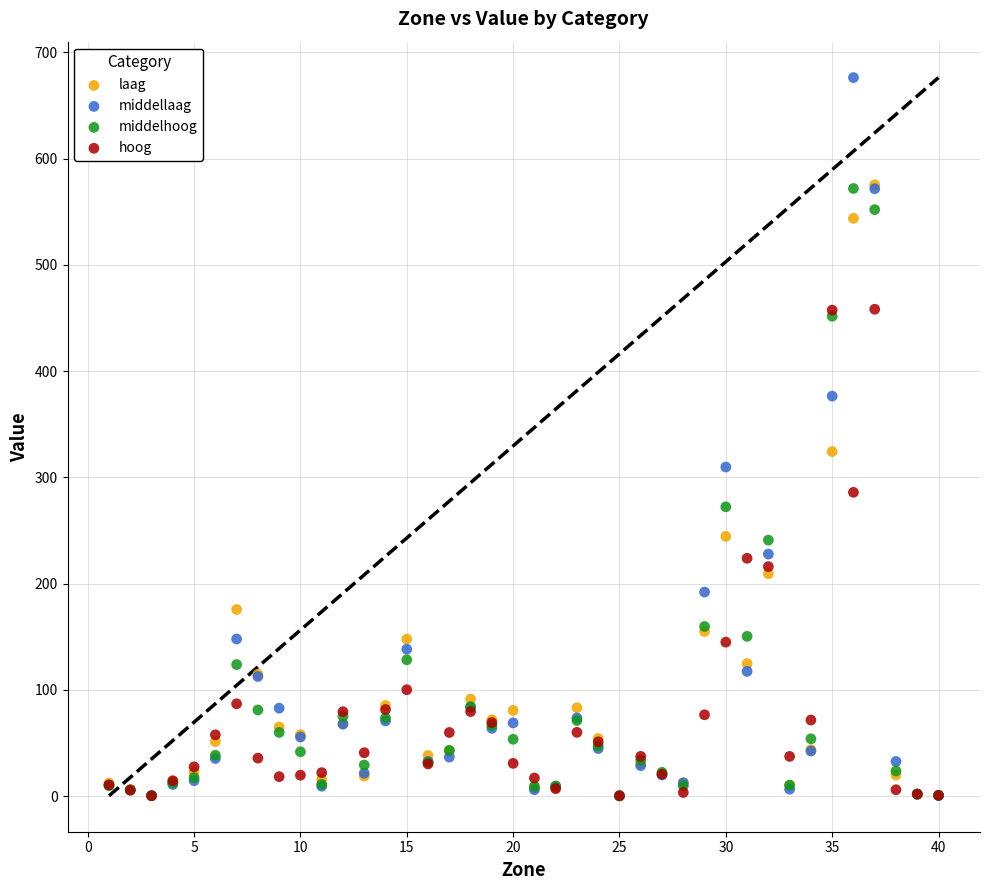

Across all series, what Y value is closest to 338?

324.3